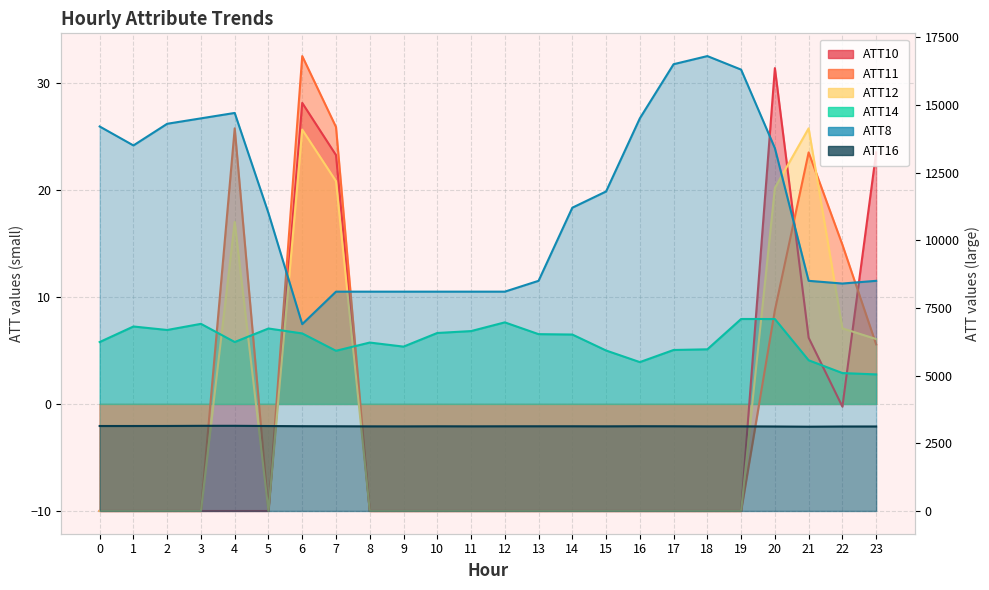

Reading left to right, transcribe all the data shown in this chart.

ATT8: 14200.0	13500.0	14300.0	14500.0	14700.0	11000.0	6900.0	8100.0	8100.0	8100.0	8100.0	8100.0	8100.0	8500.0	11200.0	11800.0	14500.0	16500.0	16800.0	16300.0	13400.0	8500.0	8400.0	8500.0
ATT10: -10.0	-10.0	-10.0	-10.0	-10.0	-10.0	28.1	23.2	-10.0	-10.0	-10.0	-10.0	-10.0	-10.0	-10.0	-10.0	-10.0	-10.0	-10.0	-10.0	31.4	6.2	-0.2	23.5
ATT11: -10.0	-10.0	-10.0	-10.0	25.8	-10.0	32.5	25.9	-10.0	-10.0	-10.0	-10.0	-10.0	-10.0	-10.0	-10.0	-10.0	-10.0	-10.0	-10.0	8.8	23.5	14.9	5.6
ATT12: -10.0	-10.0	-10.0	-10.0	17.0	-10.0	25.6	20.8	-10.0	-10.0	-10.0	-10.0	-10.0	-10.0	-10.0	-10.0	-10.0	-10.0	-10.0	-10.0	20.2	25.8	7.1	6.1
ATT14: 5.8	7.2	6.9	7.5	5.8	7.0	6.6	5.0	5.7	5.4	6.6	6.8	7.6	6.5	6.5	5.0	3.9	5.0	5.1	7.9	7.9	4.1	2.9	2.8
ATT16: 3138.0	3138.2	3139.6	3144.7	3145.6	3137.4	3130.7	3127.9	3125.1	3124.2	3127.3	3125.5	3127.5	3128.1	3128.5	3126.1	3129.8	3128.5	3123.9	3124.7	3120.1	3112.8	3119.9	3120.5